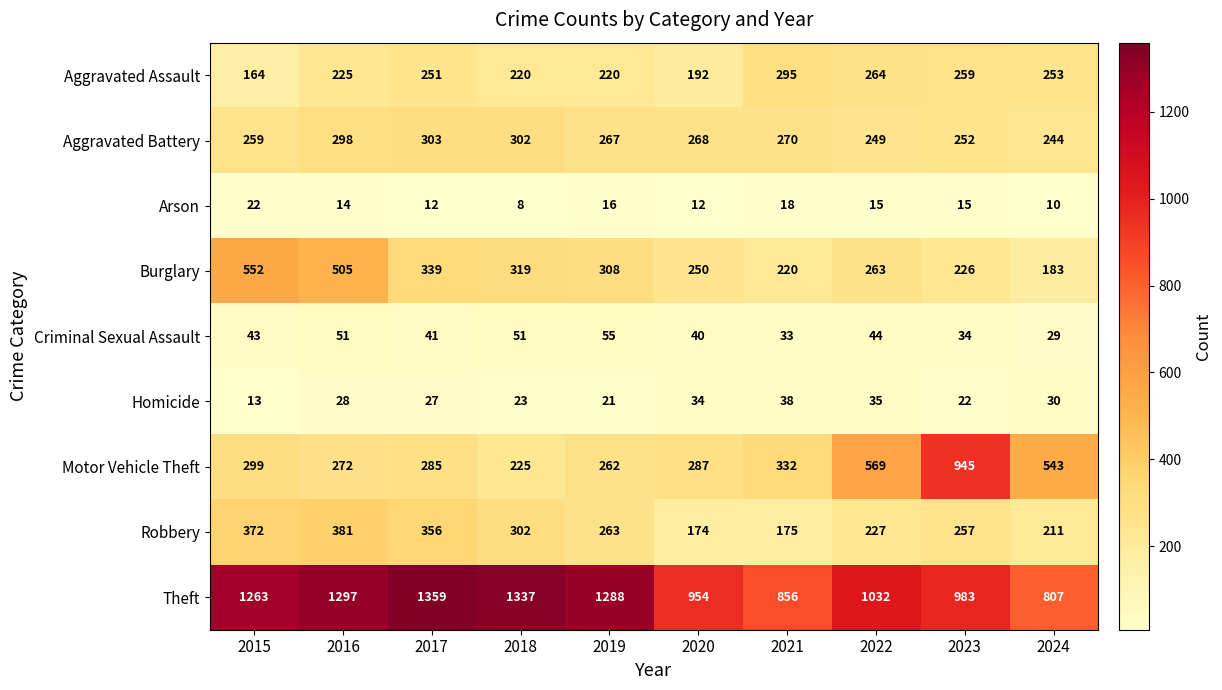

What is the difference between the second highest and minimum values in the Arson series?

10